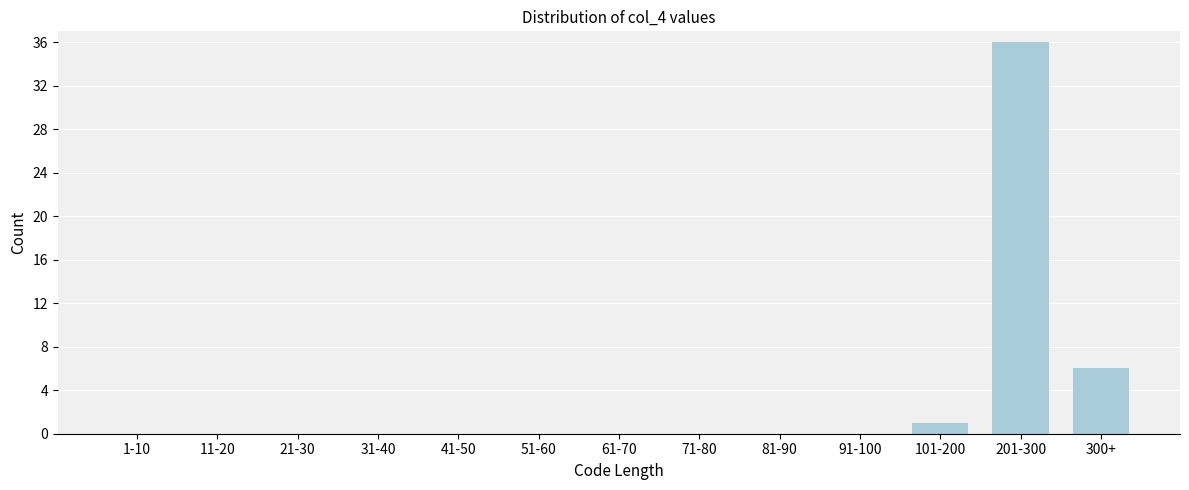

Reading left to right, list all the values displayed in this chart.

1-10=0	11-20=0	21-30=0	31-40=0	41-50=0	51-60=0	61-70=0	71-80=0	81-90=0	91-100=0	101-200=1	201-300=36	300+=6